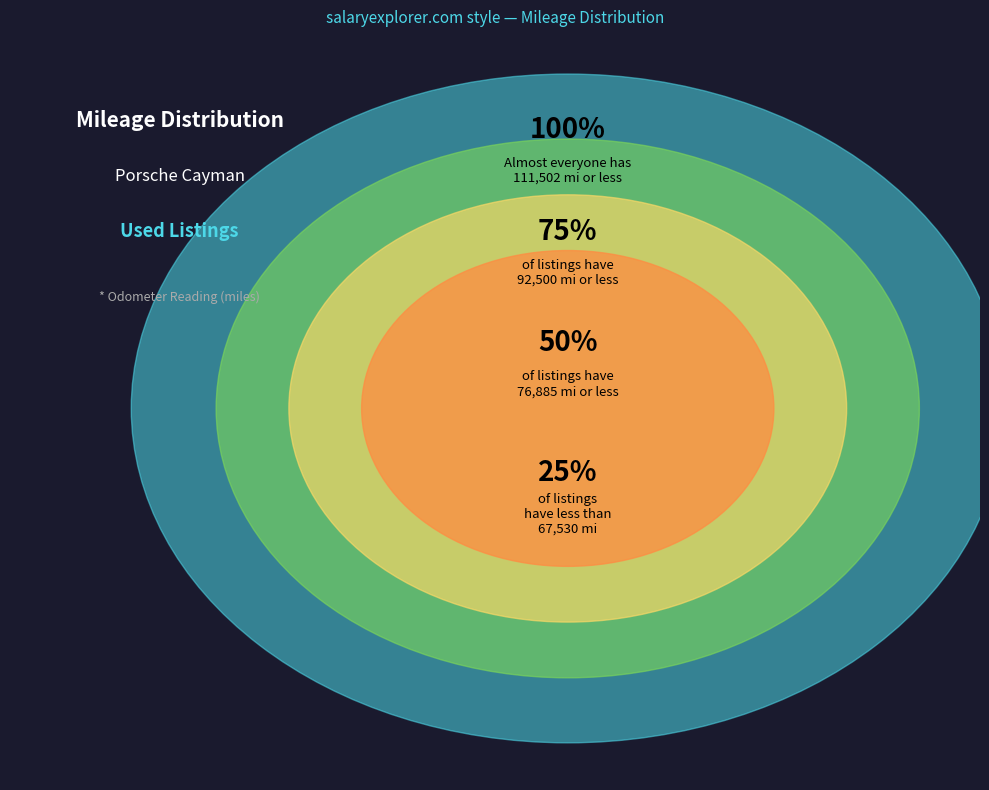

Is there a majority slice in this chart?

No